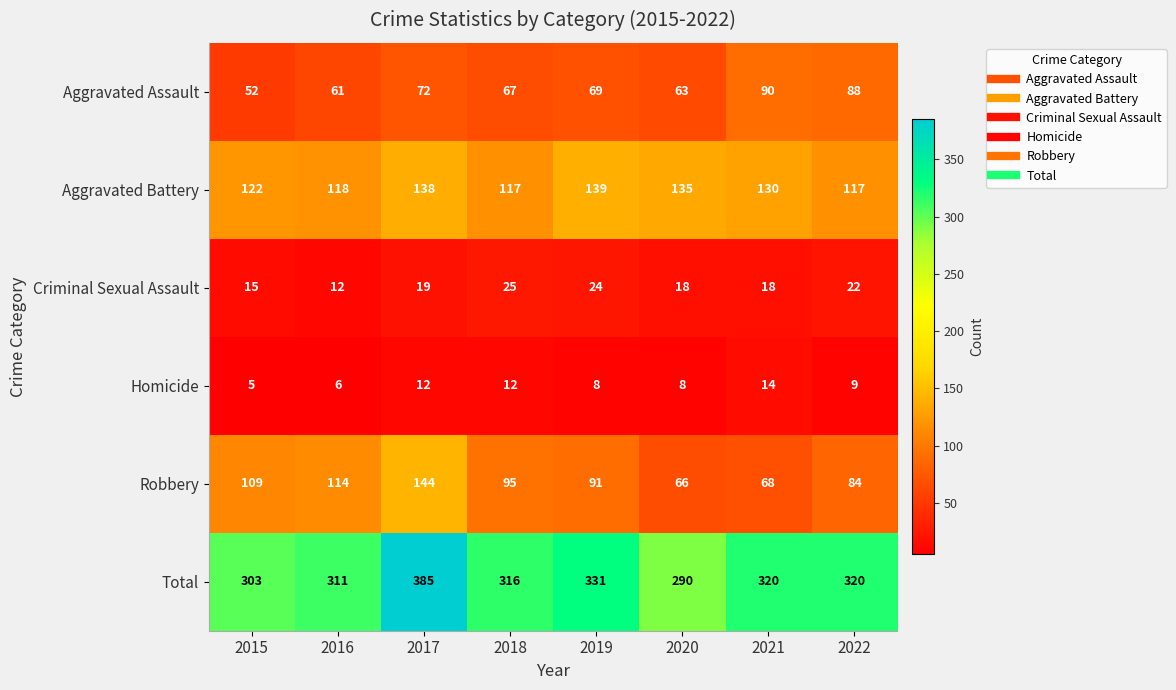

What is the approximate value of Criminal Sexual Assault at 2022?

22